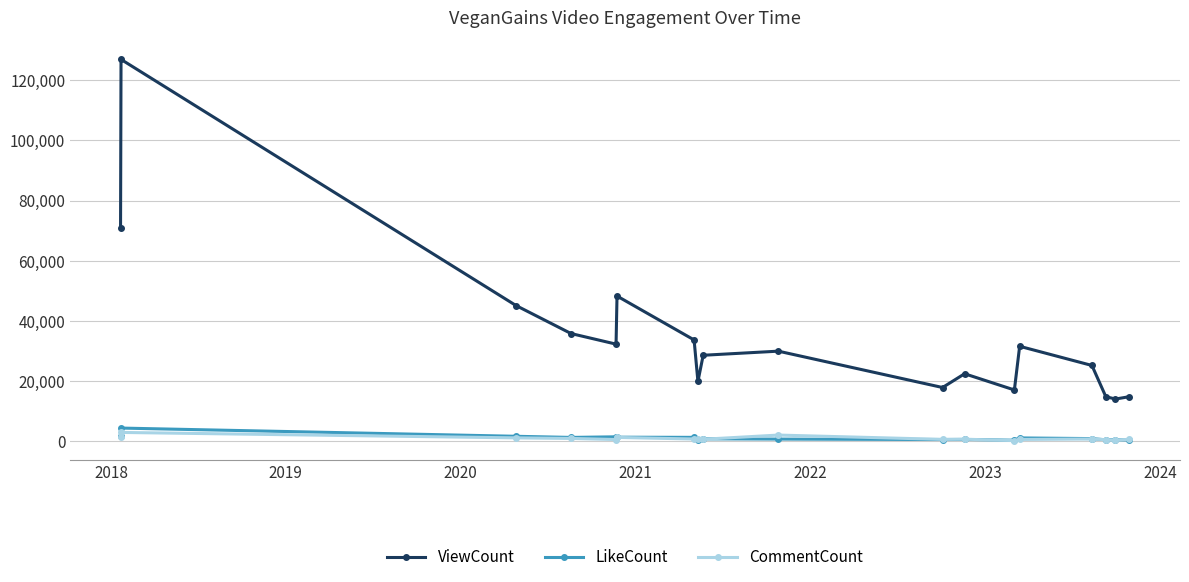

True or false: CommentCount and ViewCount intersect in this chart.

False